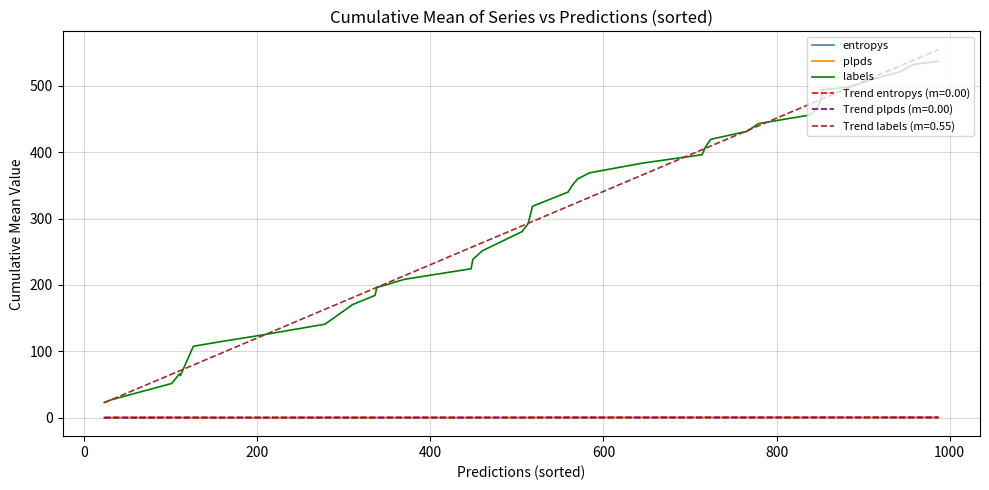

How many values in the labels series are below 339?

20